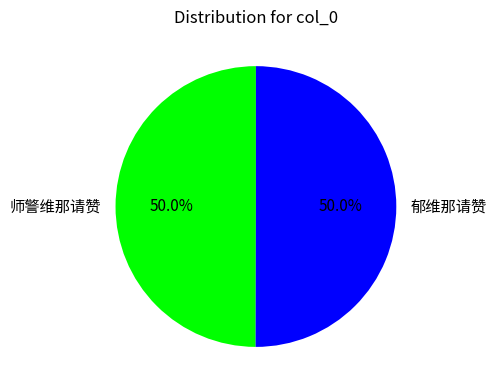

How many slices are in this pie chart?

2